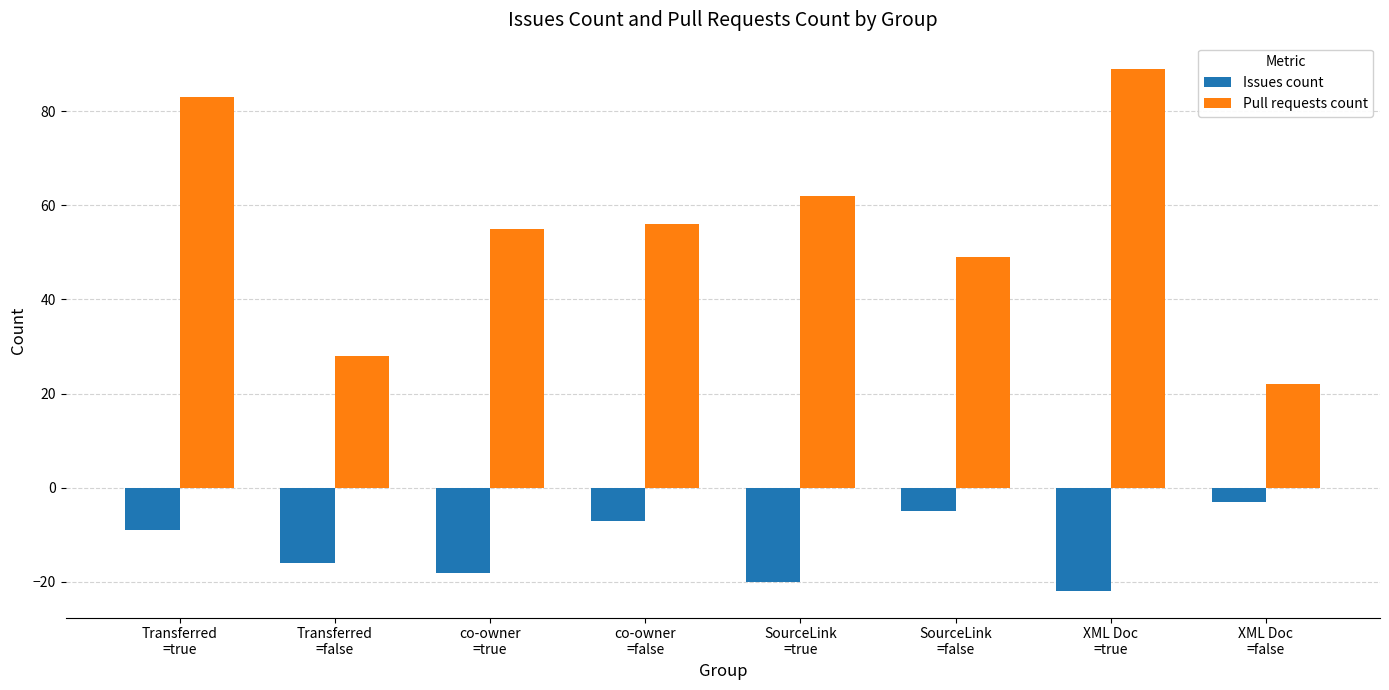

List the series in order of their overall mean, highest first.

Pull requests count, Issues count